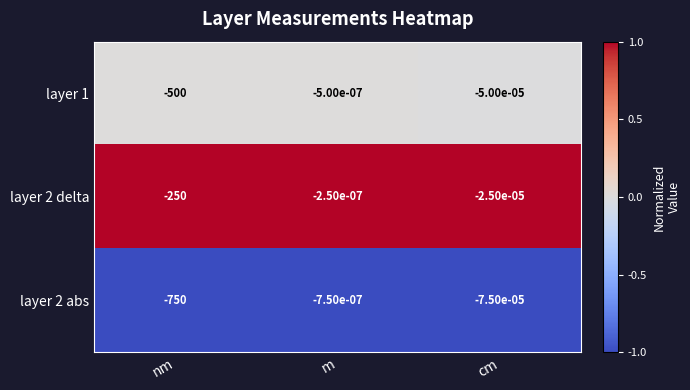

At which category is the sum across all series the highest?

m